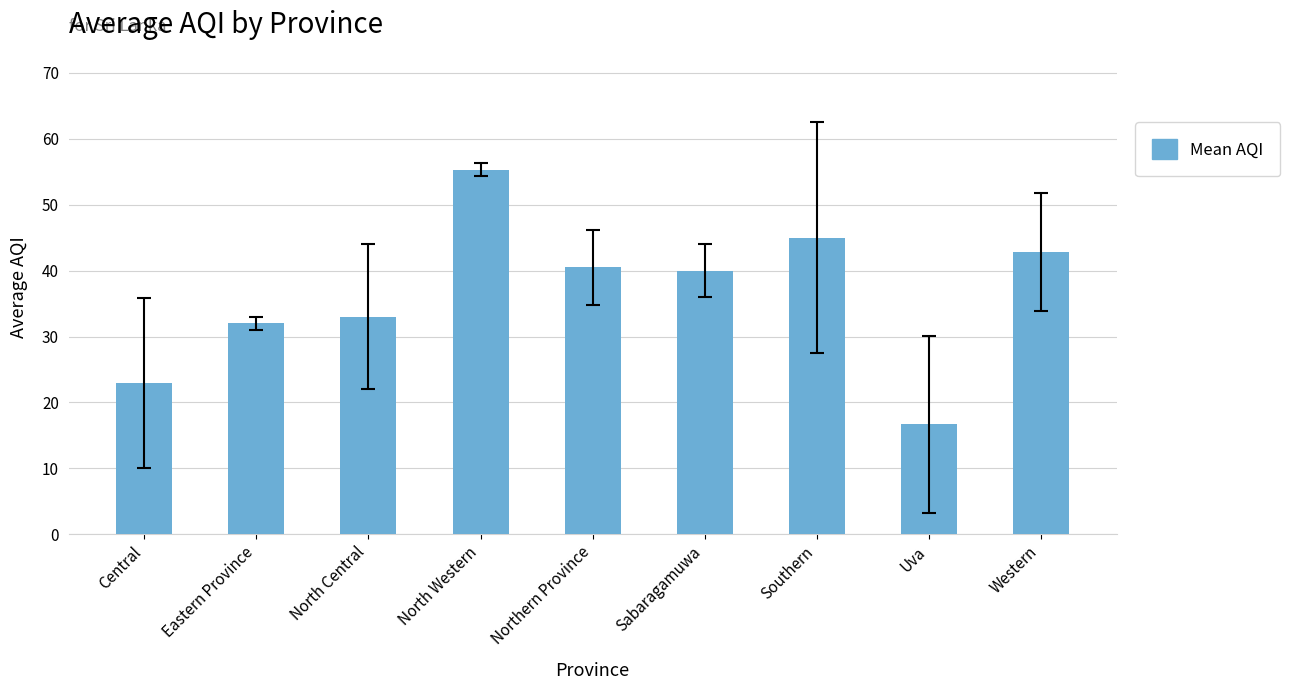

What is the label of the 6th bar from the right?

North Western